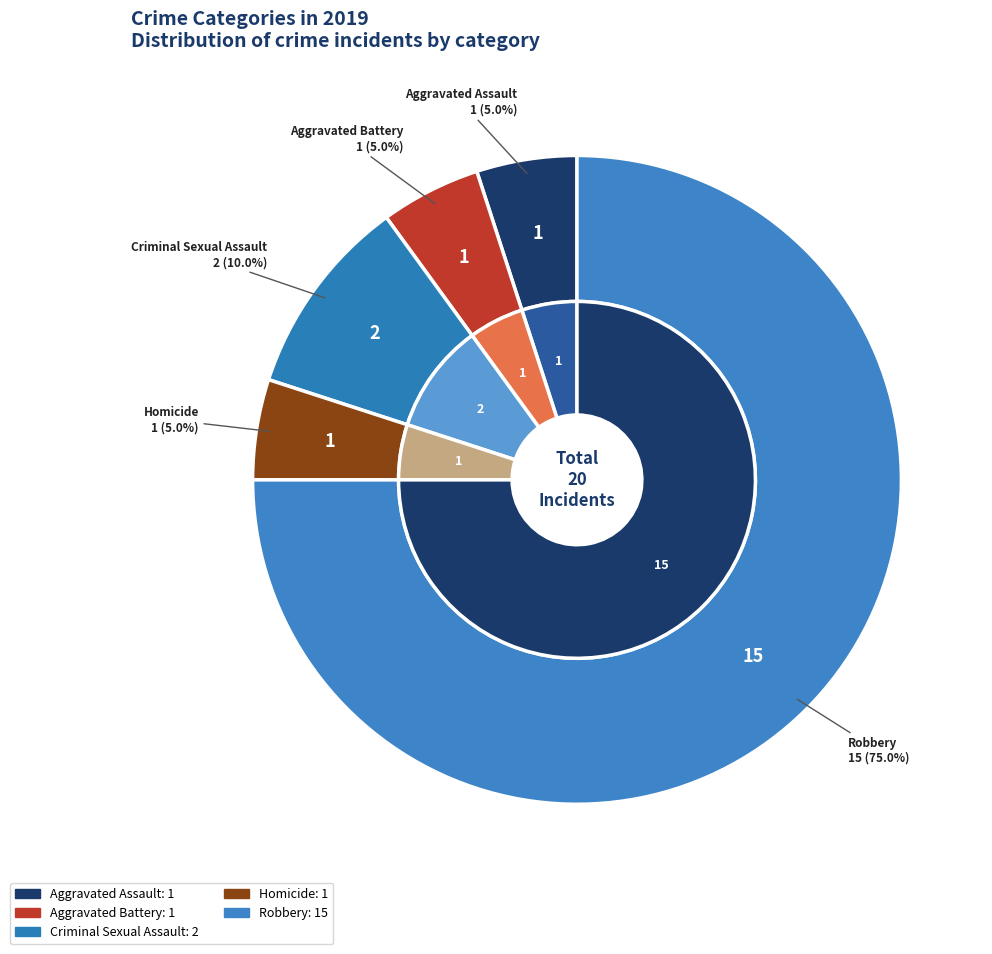

Rank the categories by value from lowest to highest.

Aggravated Assault, Aggravated Battery, Homicide, Criminal Sexual Assault, Robbery